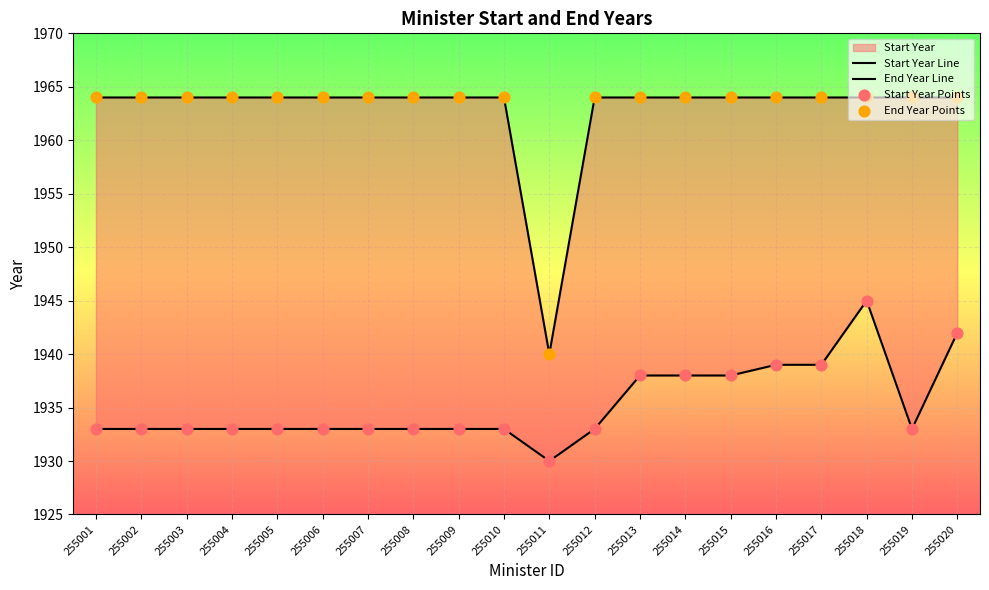

Which series has the largest total across all categories?

End Year Line